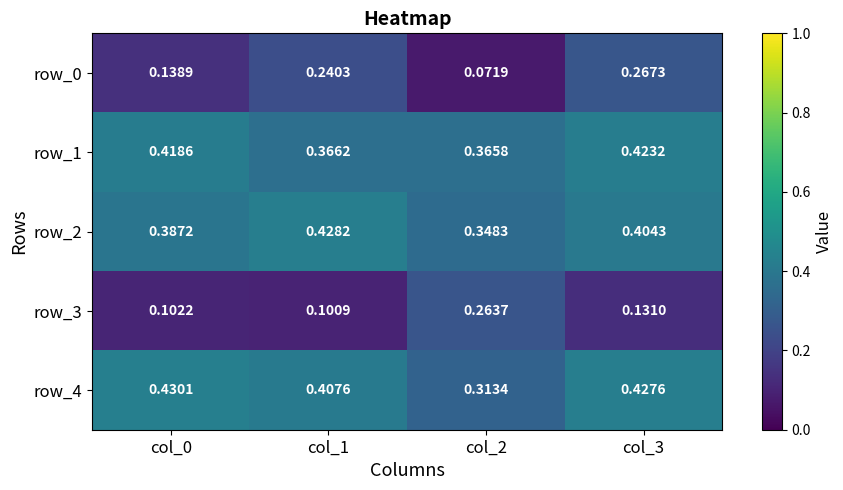

What is the approximate value of row_2 at col_2?

0.3